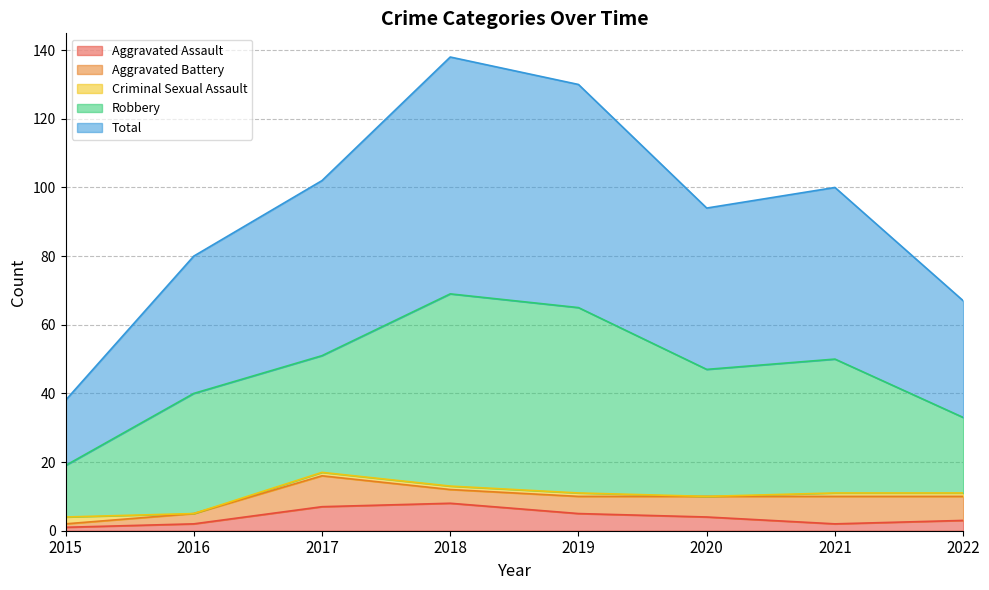

How many lines are shown in the chart?

5